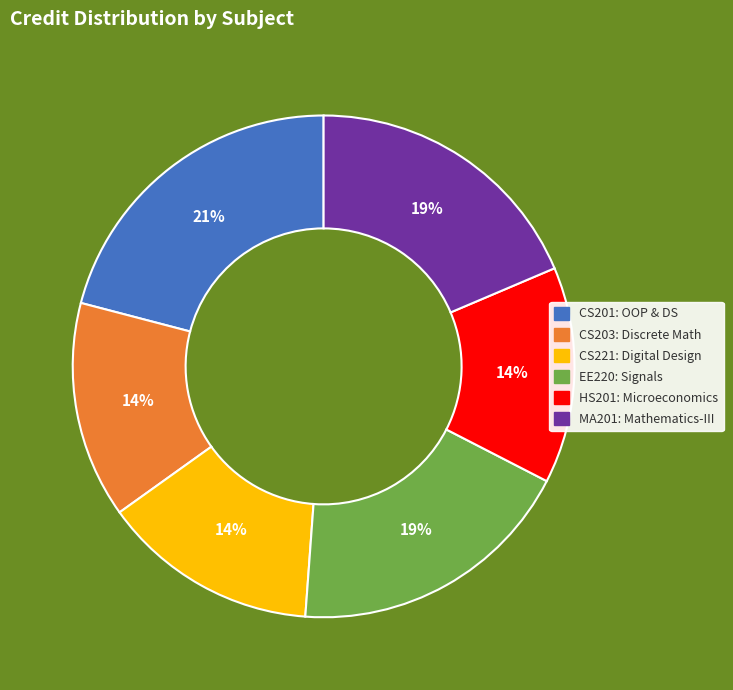

True or false: CS201: OOP & DS accounts for 28% of the total.

False